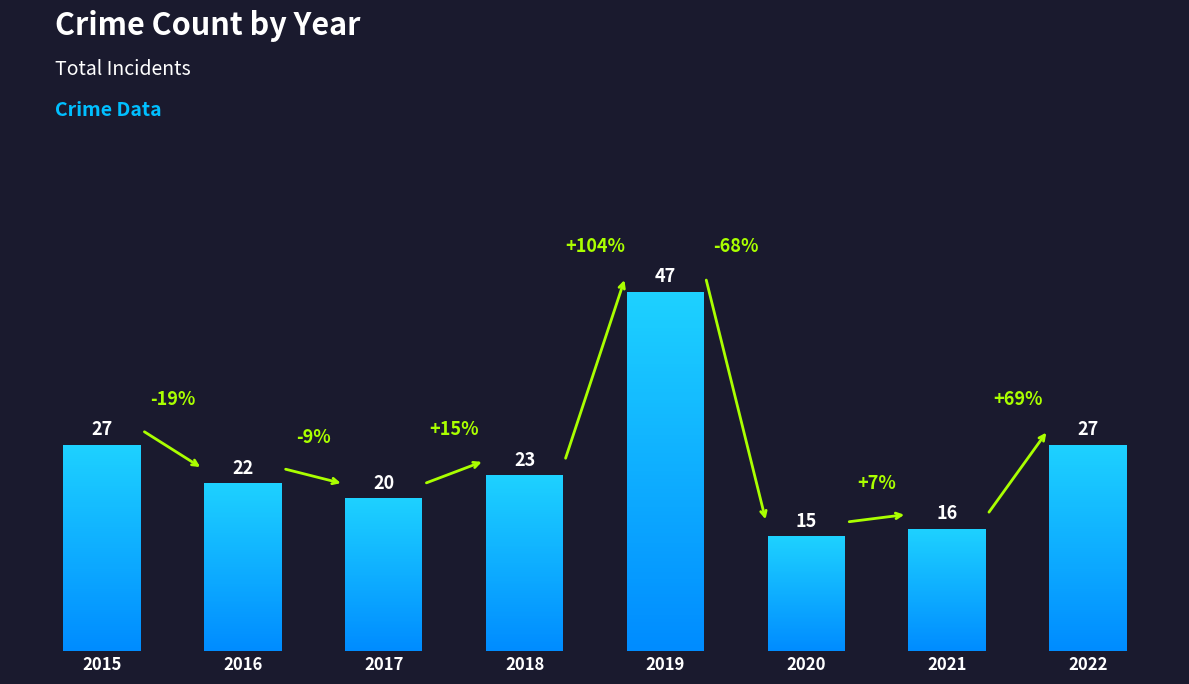

The chart shows a value of 20 at 2017. True or false?

True